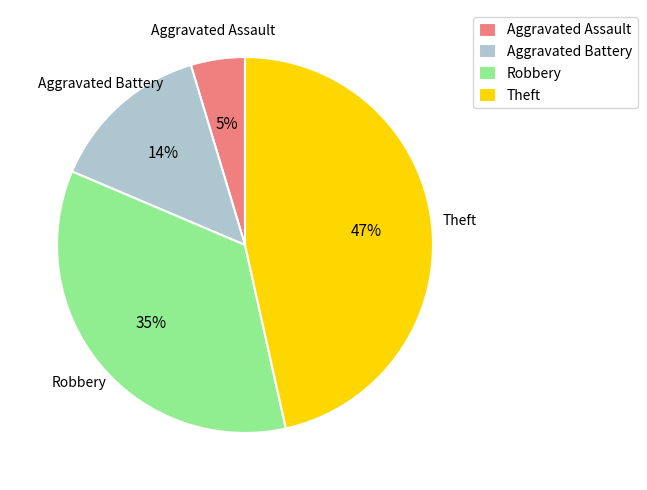

Is it true that Aggravated Battery is 23% of the pie?

False